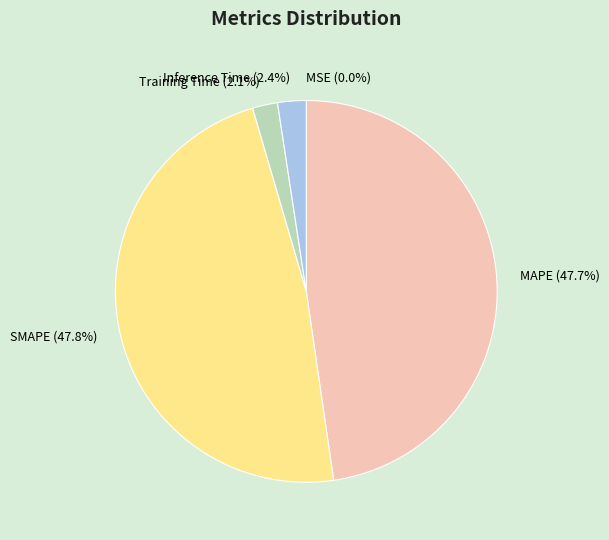

To the nearest percent, what is the average slice percentage?

20%